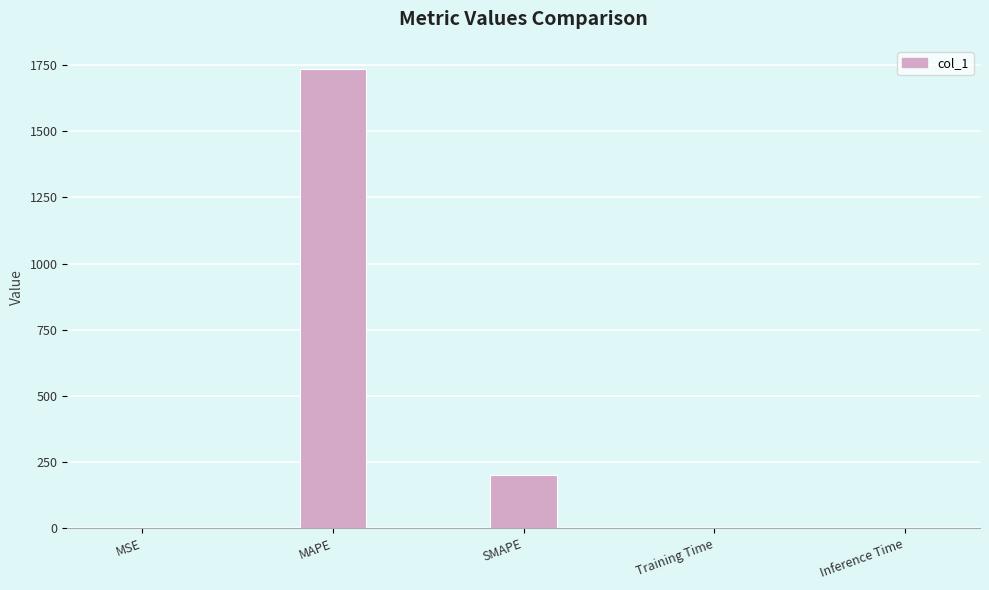

At which label is the value closest to 867?

SMAPE